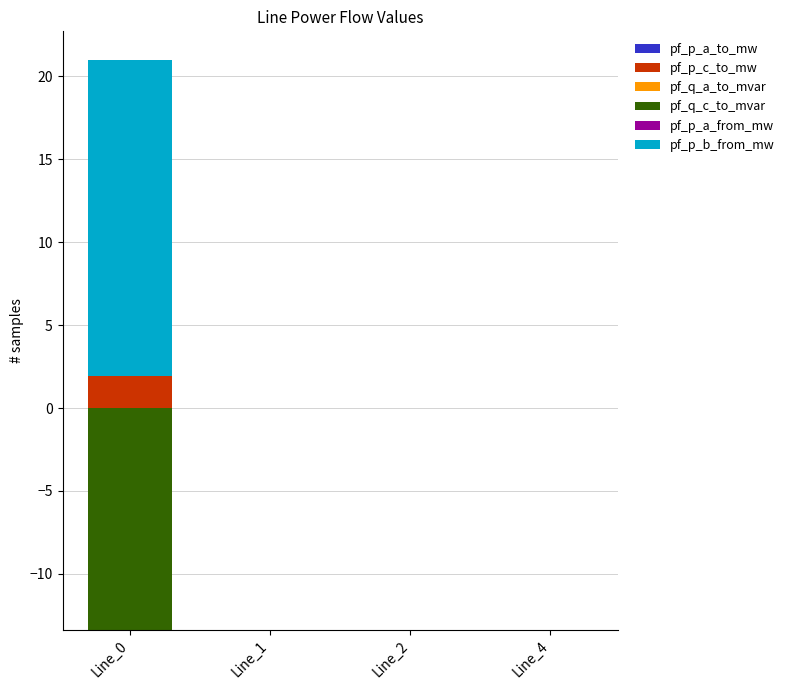

Where is pf_p_a_from_mw nearest to the value 0?

Line_0